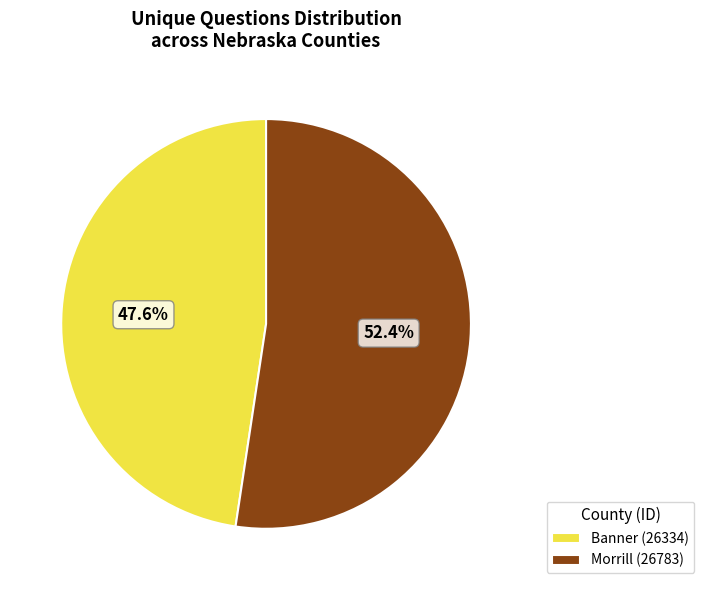

Does any single category account for the majority?

Yes